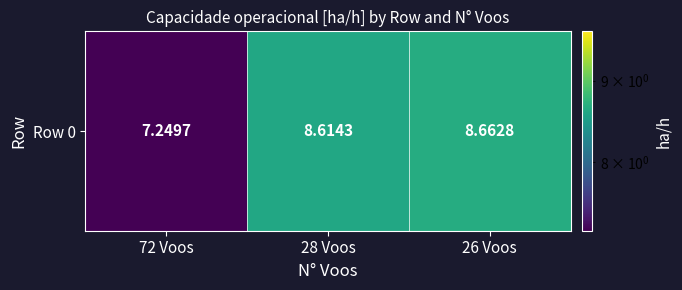

Where does the data first go above 8?

28 Voos